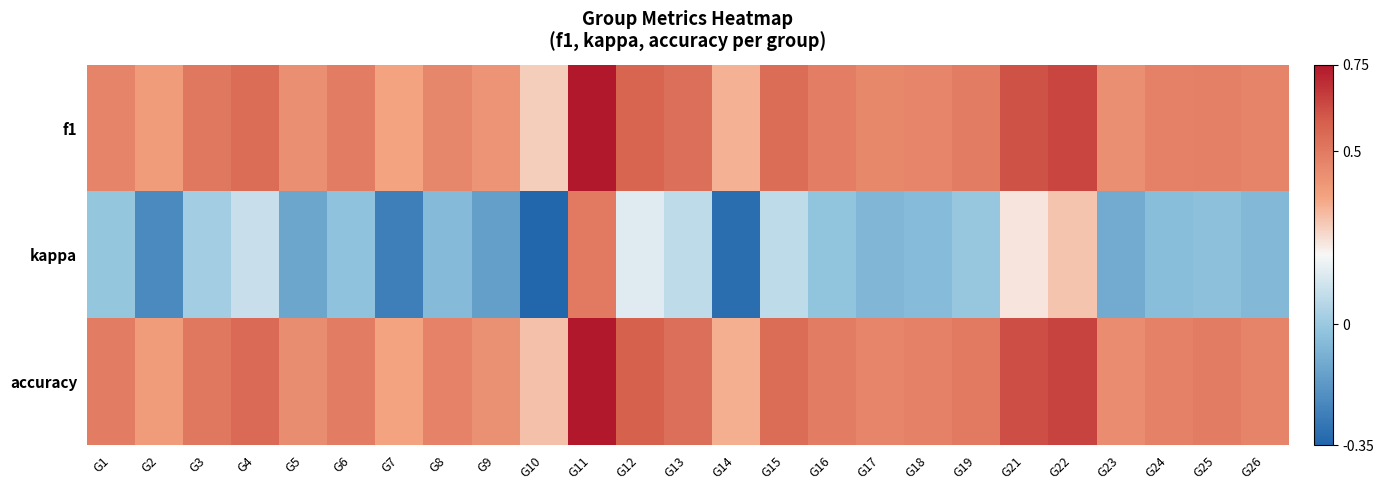

Between G10 and G19, which series saw the biggest shift?

kappa